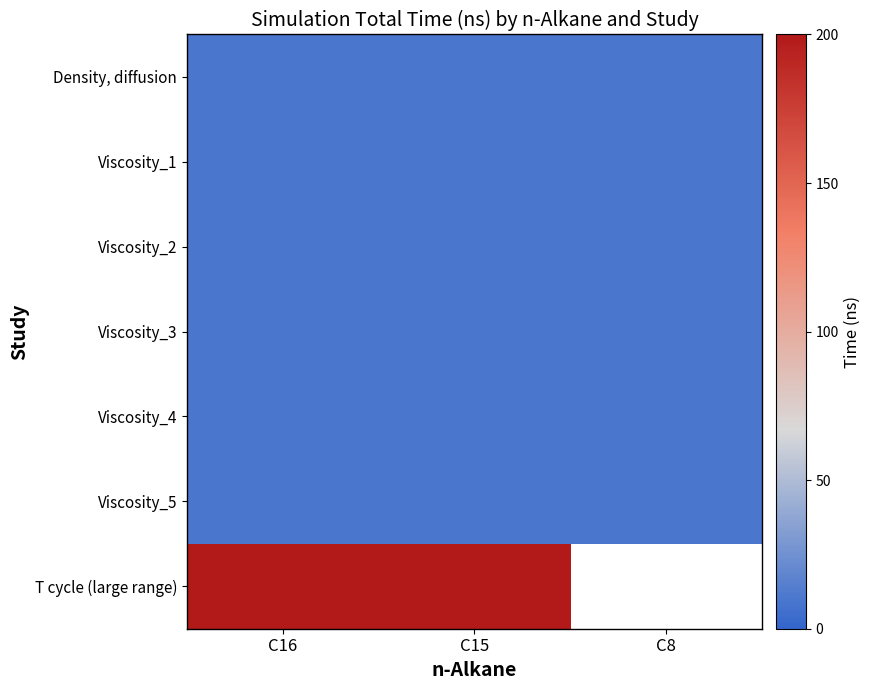

What is the average value of the Viscosity_4 series?

10.0